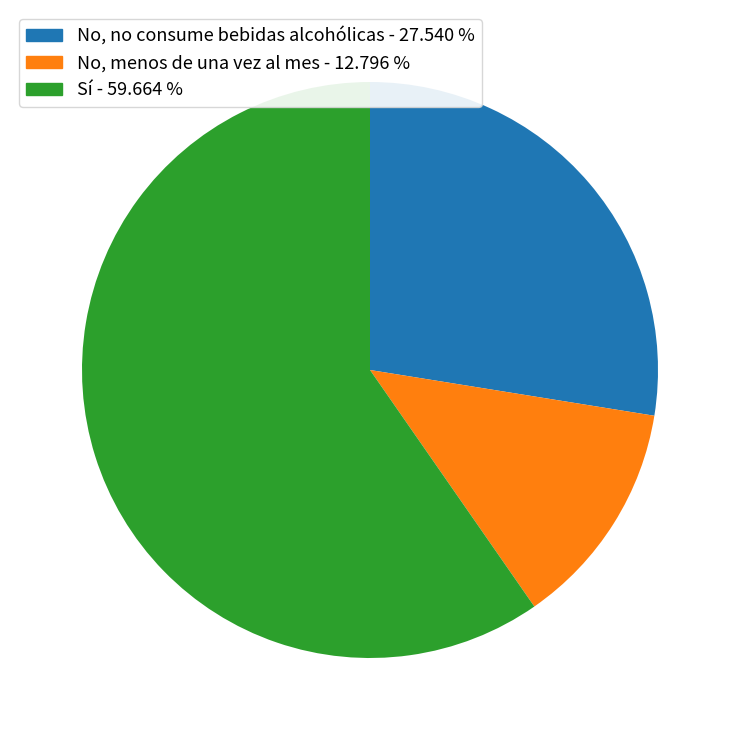

How many slices are in this pie chart?

3